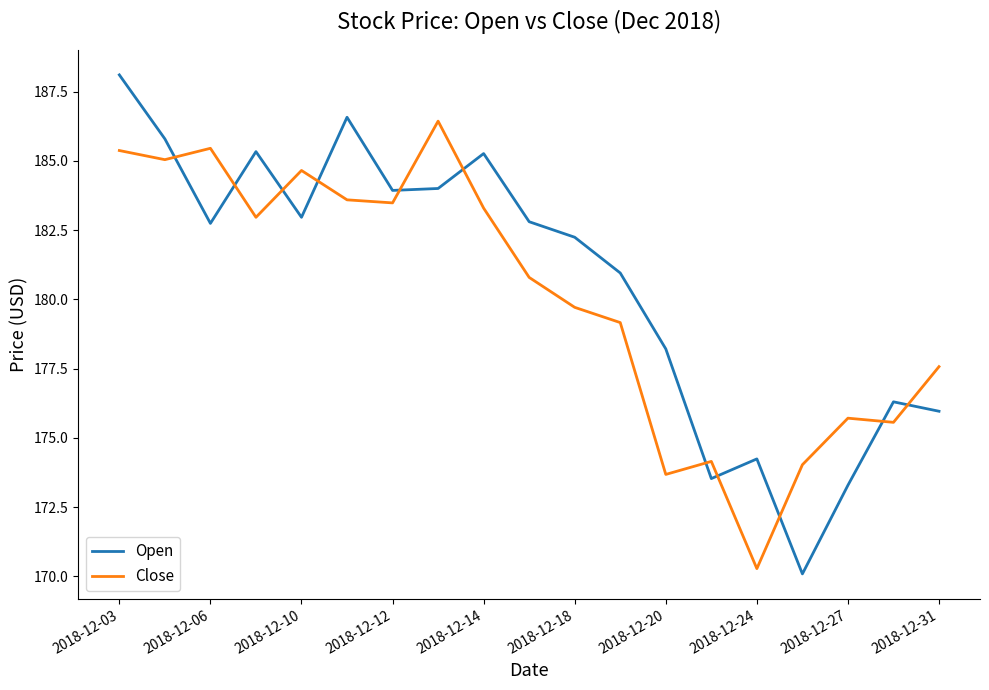

What is the difference between the maximum and minimum values in the Open series?

18.0